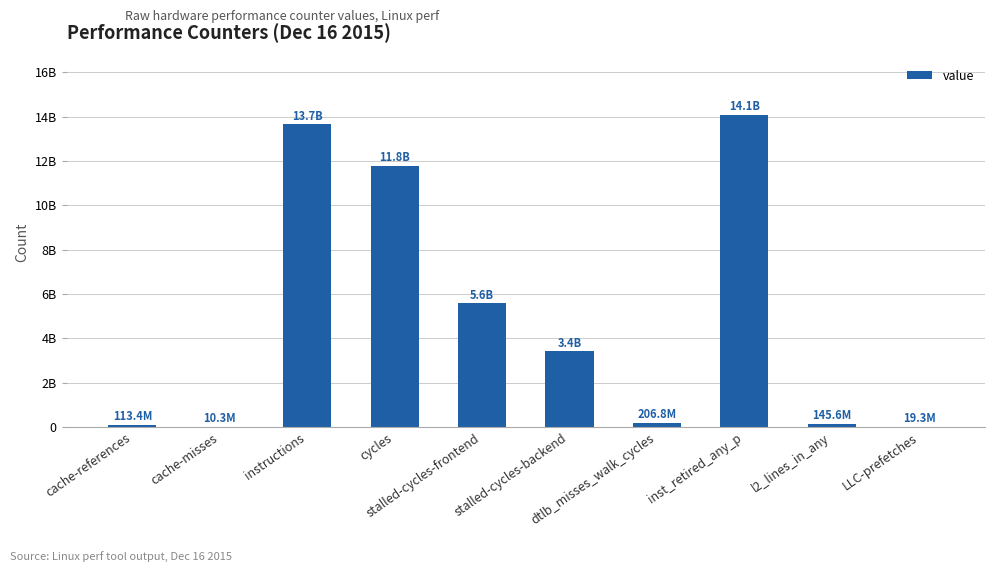

What position from the left is stalled-cycles-frontend?

5